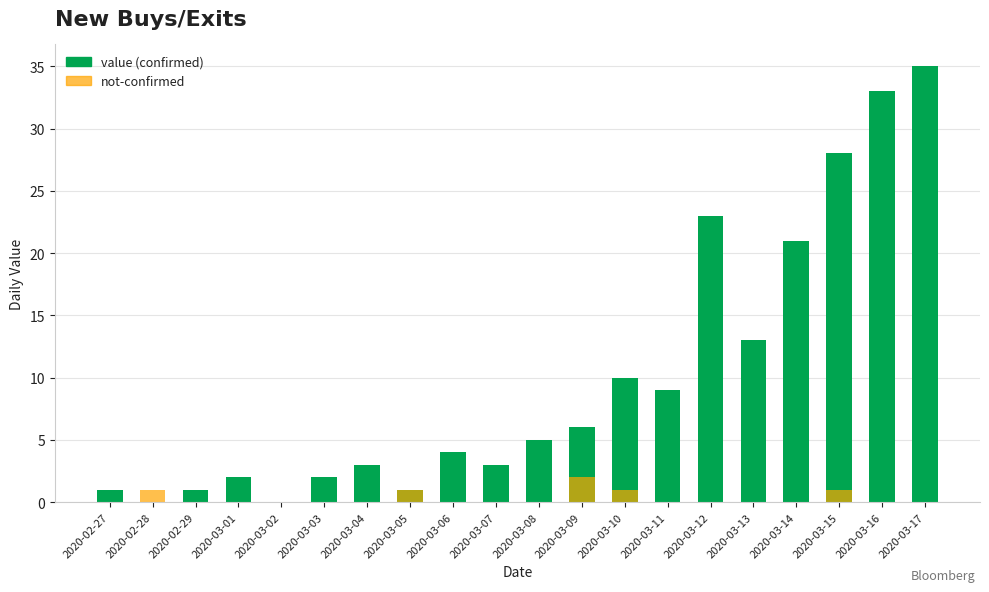

The value series shows 27 at 2020-03-14. True or false?

False